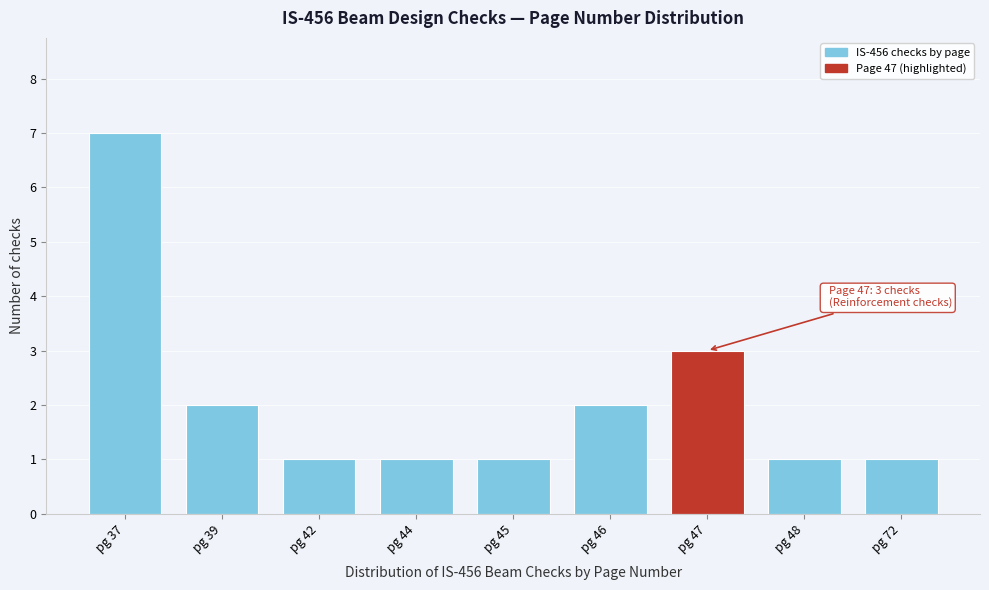

Reading left to right, transcribe all the data shown in this chart.

pg 37=7	pg 39=2	pg 42=1	pg 44=1	pg 45=1	pg 46=2	pg 47=3	pg 48=1	pg 72=1